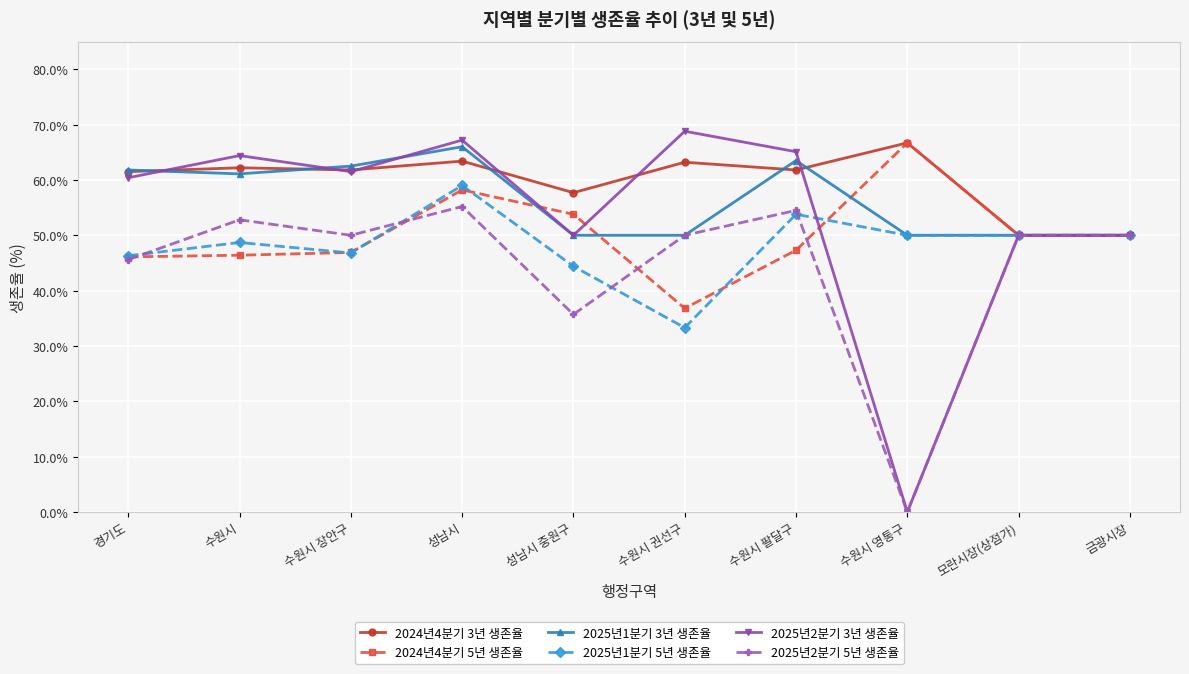

True or false: 2025년2분기 5년 생존율 has more than 0 points higher than both neighbors.

True